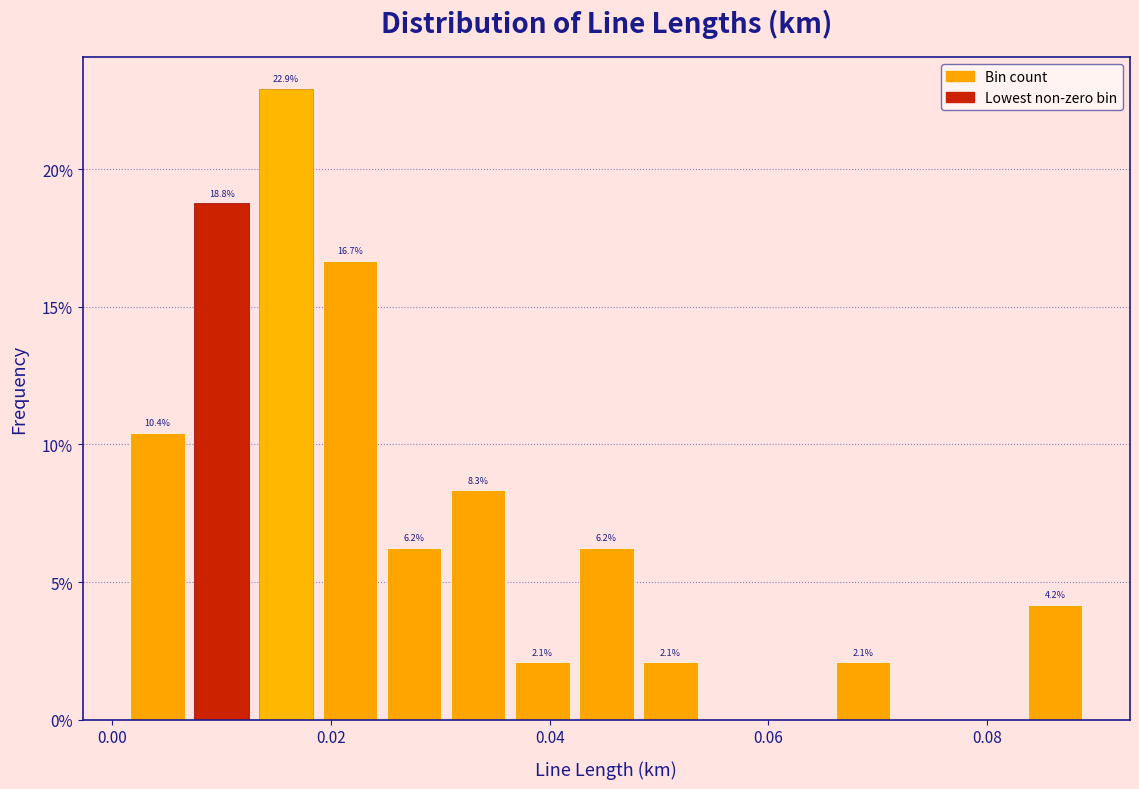

Around what value on the x-axis is the tallest bar? Give the approximate position of its centre, as read against the axis.

0.016